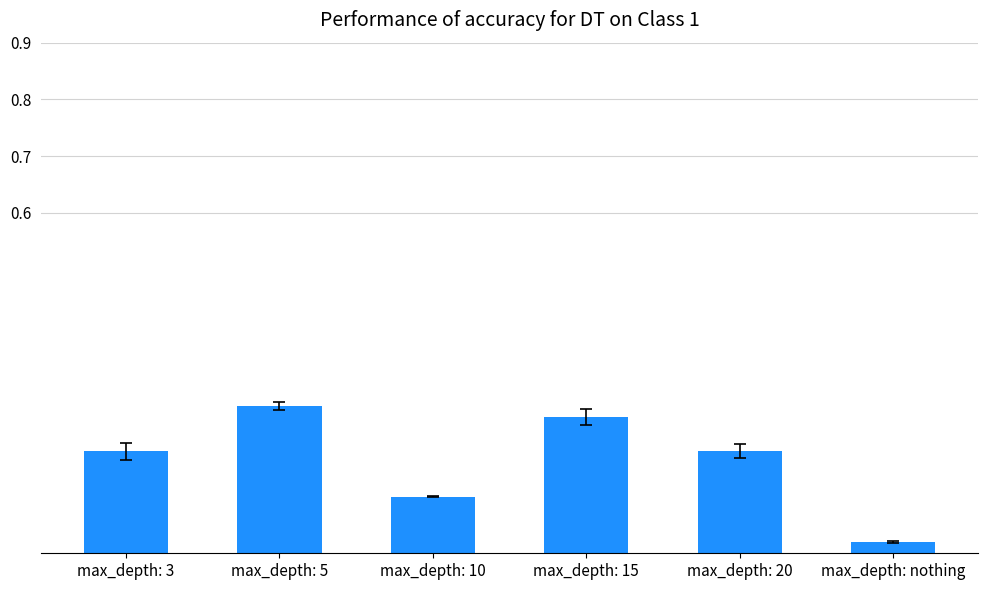

Which category has the highest value across all series?

max_depth: 5